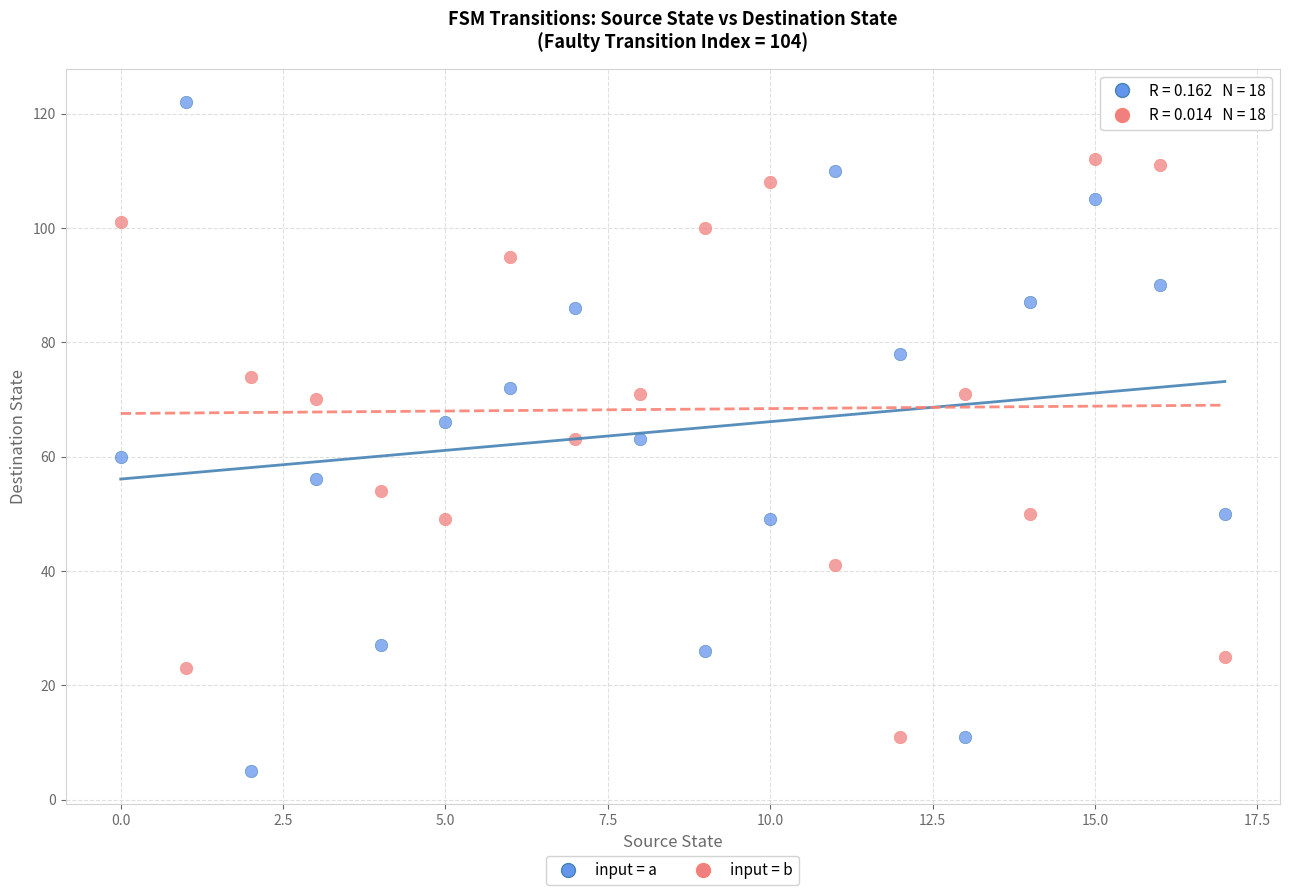

Across all data points, what is the range of Y values (max minus min)?

117